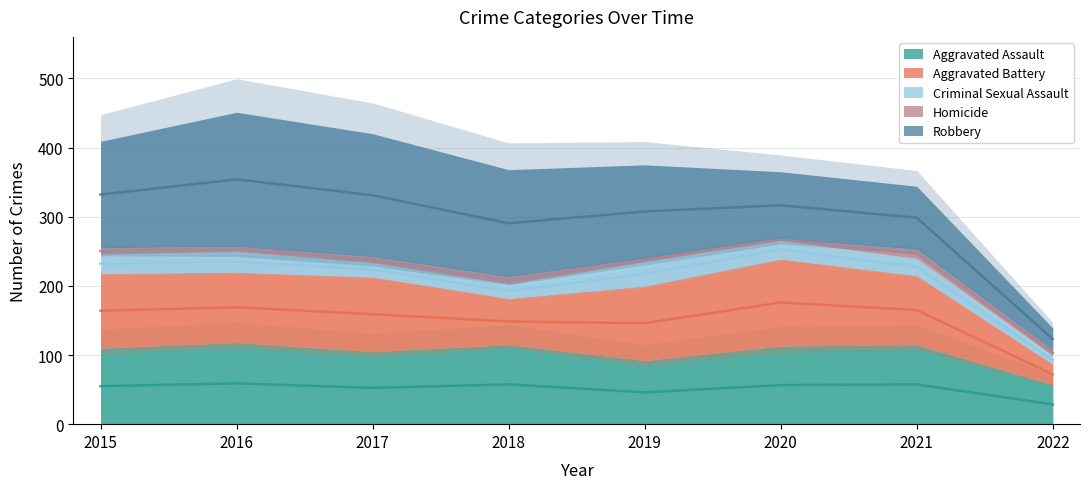

Which series has the widest spread of values?

Robbery